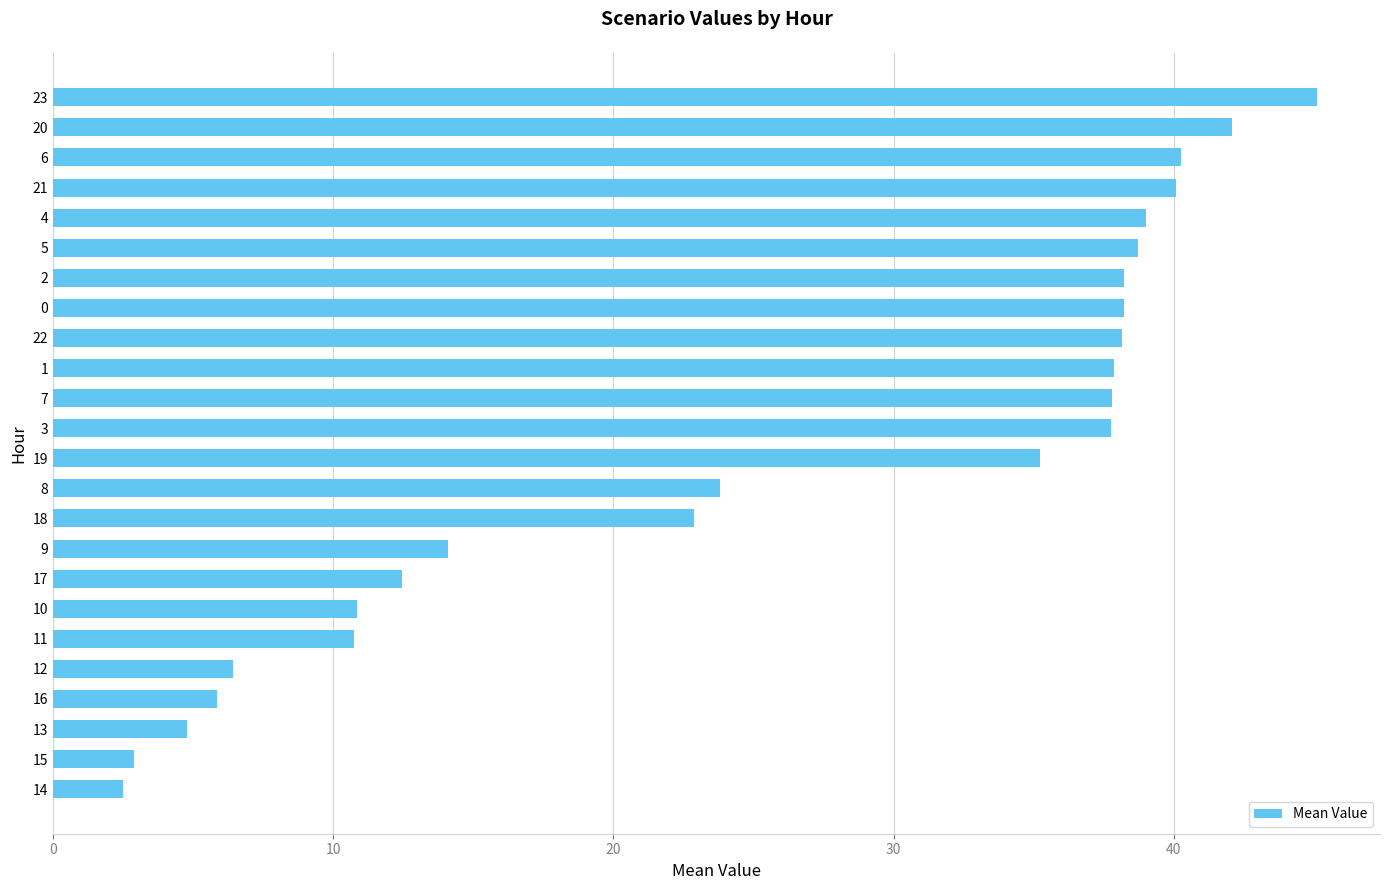

The chart shows a value of 10.9 at 10. True or false?

True